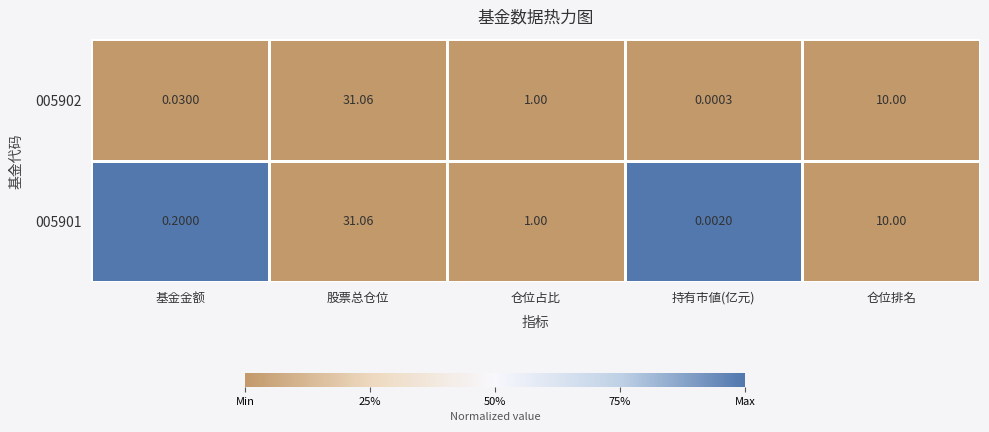

Rank the categories by 005901 value from lowest to highest.

持有市値(亿元), 基金金额, 仓位占比, 仓位排名, 股票总仓位